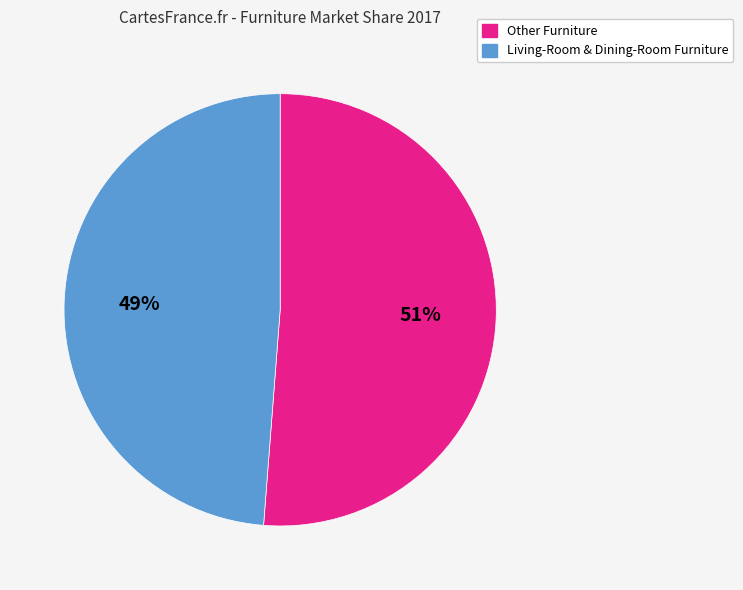

Is there any slice that represents more than half of the pie?

Yes